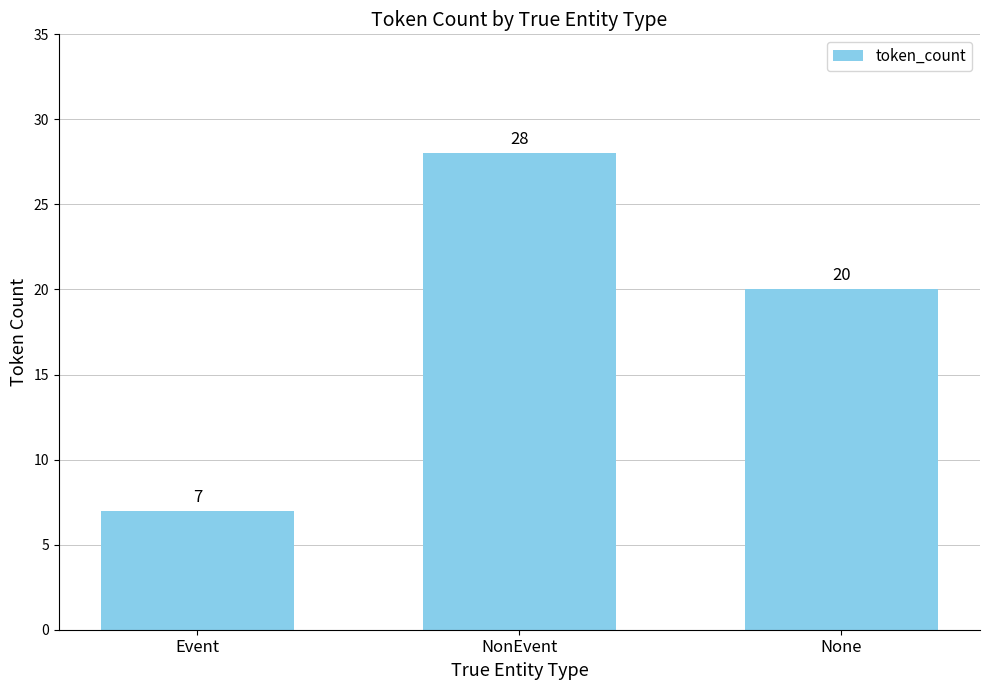

Reading left to right, transcribe all the data shown in this chart.

7	28	20